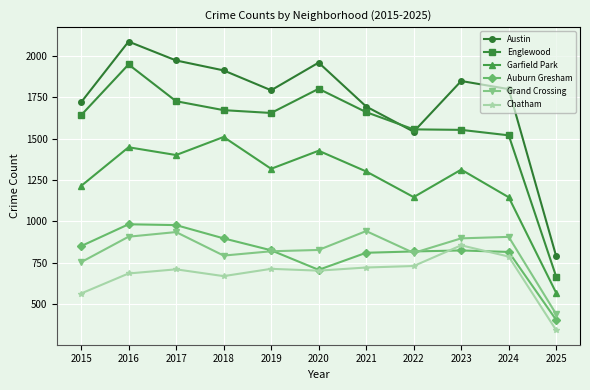

What is the lowest value of the Englewood series?

666